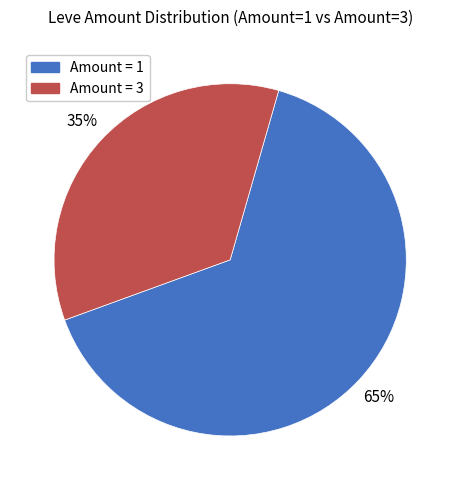

Is there any slice that represents more than half of the pie?

Yes